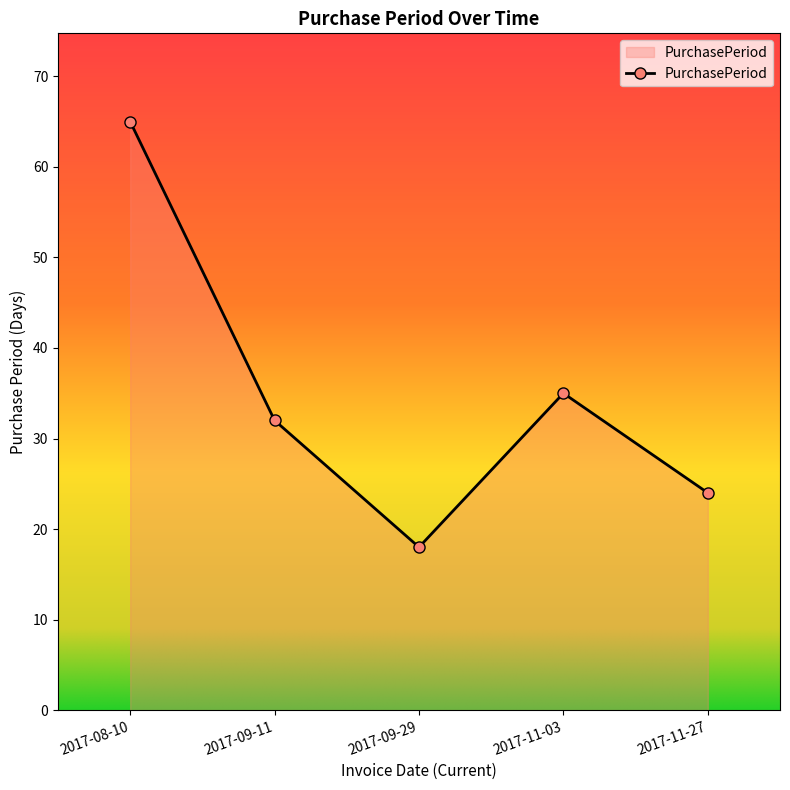

What position from the right is 2017-09-11?

4